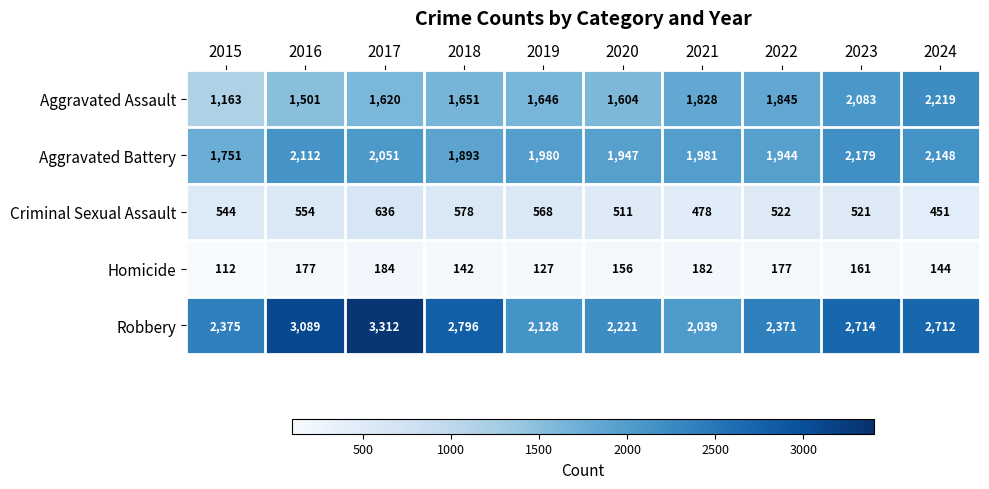

What is the sum of all Criminal Sexual Assault values?

5363